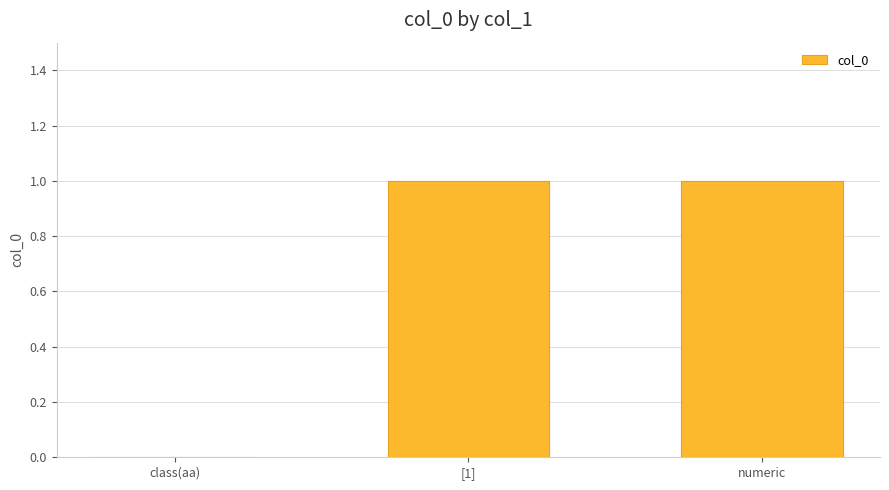

True or false: the data shows 0 at [1].

False